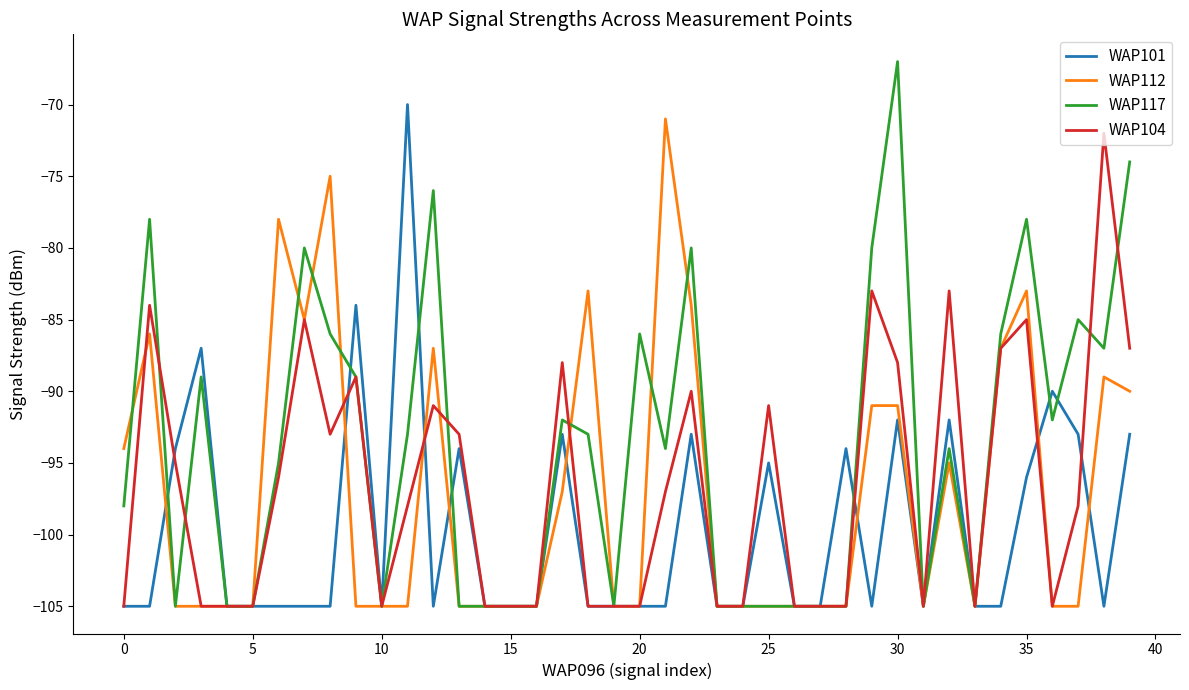

What is the minimum value shown in the chart?

-105